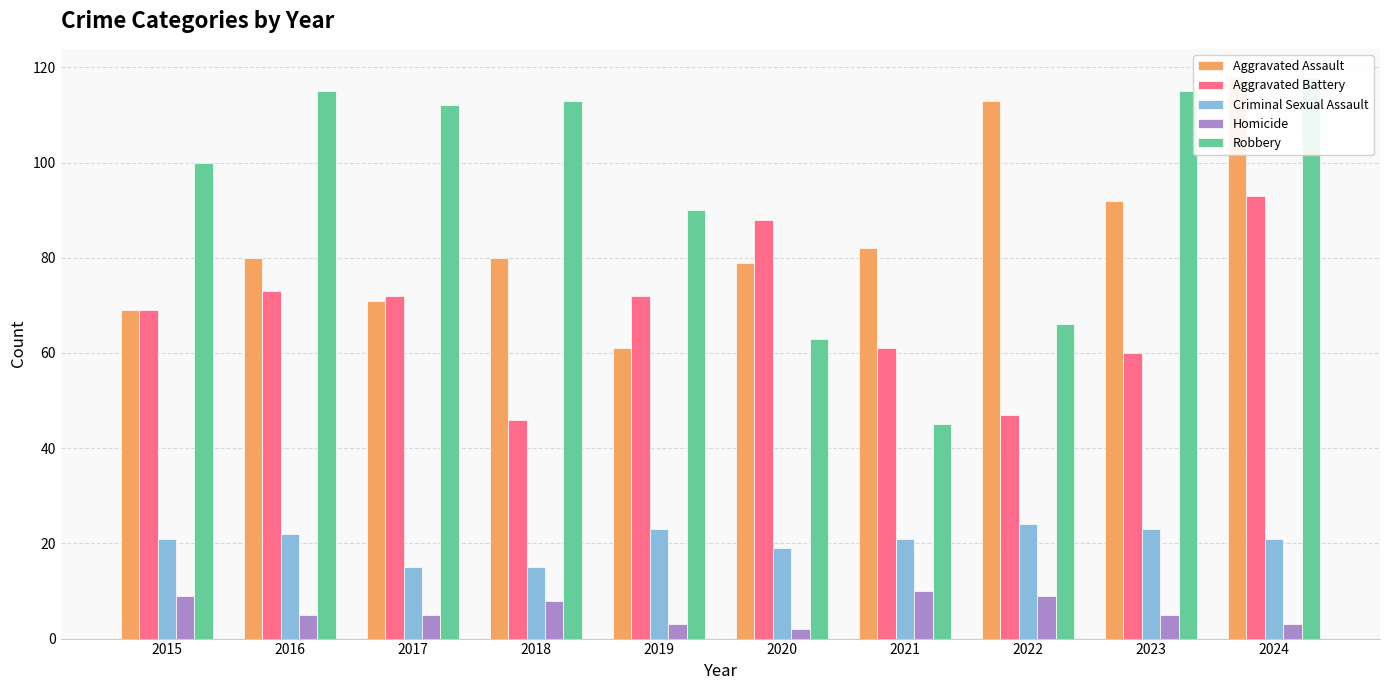

True or false: Criminal Sexual Assault has a value of 15 at 2017.

True